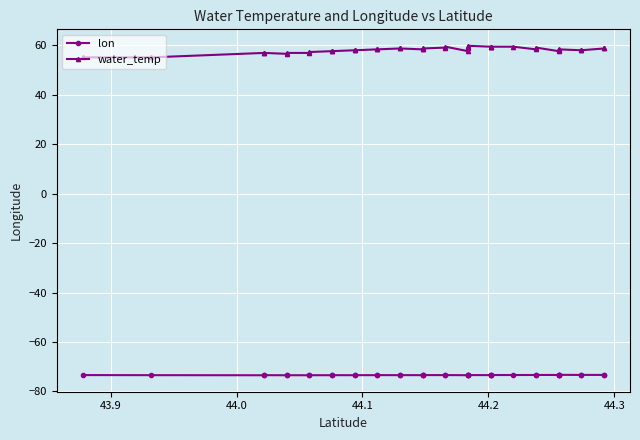

Is the value of lon at 44.2 greater than the value of water_temp at 44.0?

No